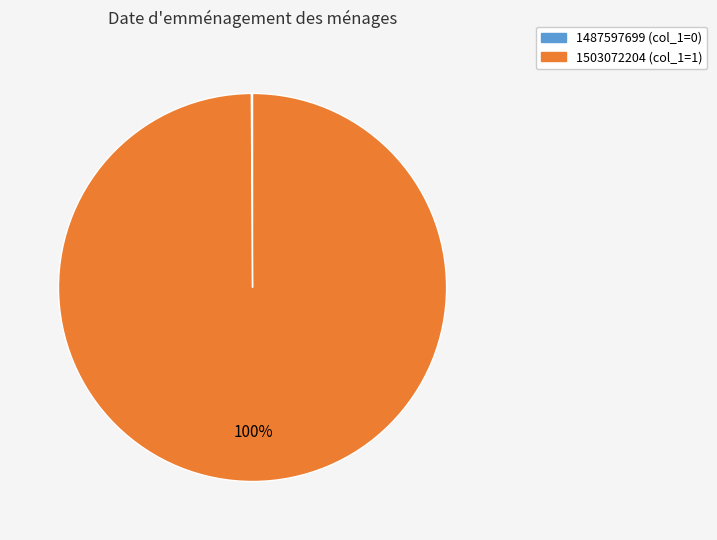

To the nearest percent, what is the difference between the largest and smallest slice percentages?

100%